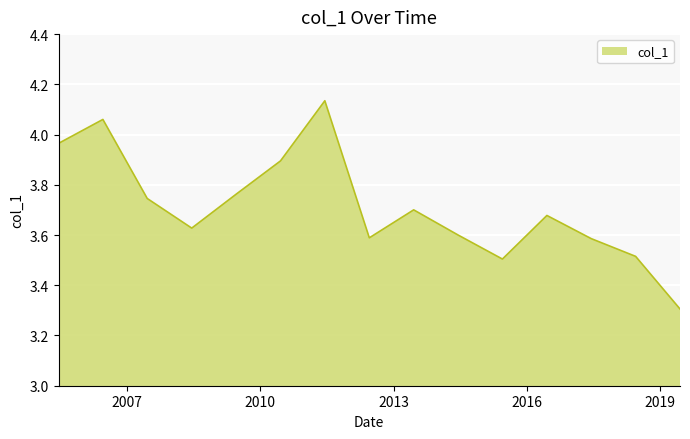

What is the minimum value shown in the chart?

3.3